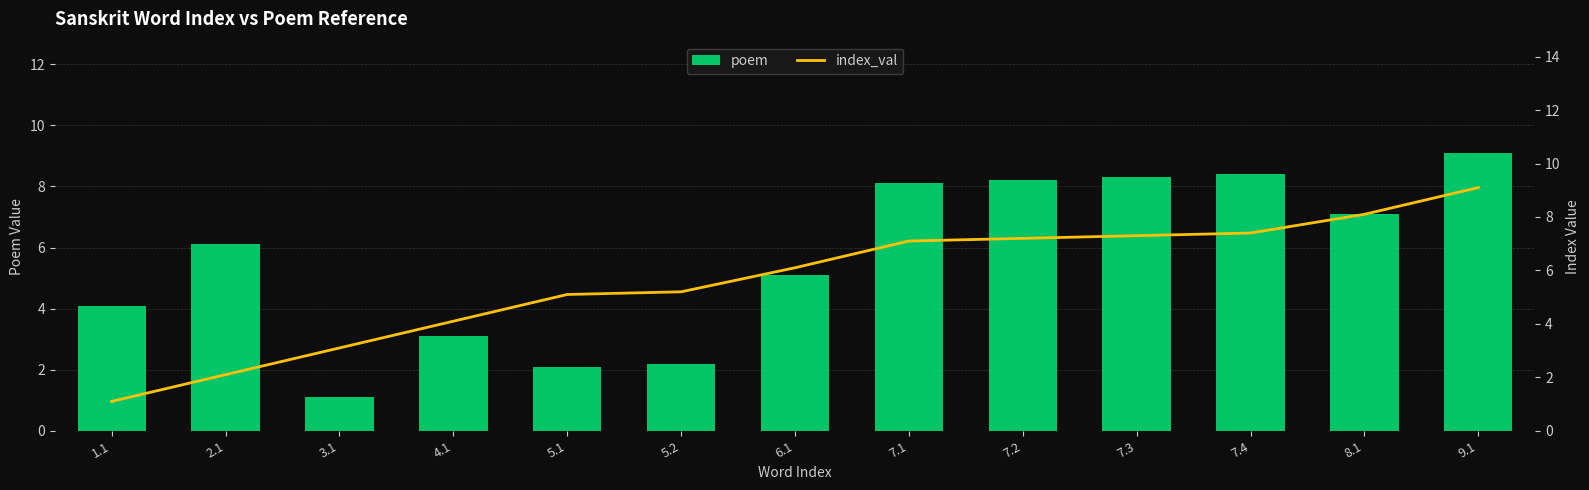

Is the value of poem at 8.1 greater than the value of index_val at 7.1?

No